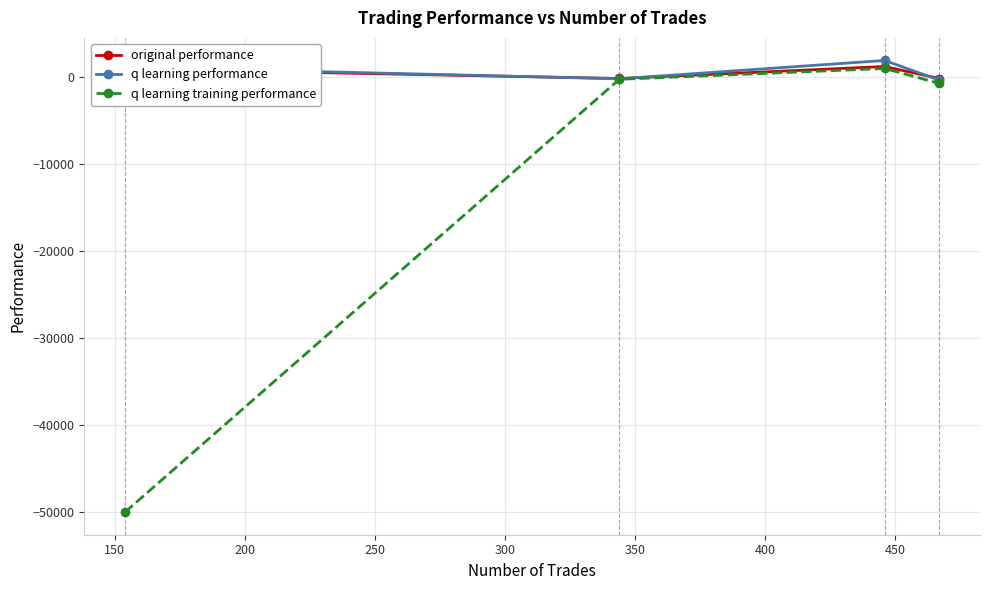

What is the average value of the q learning performance series?

648.1